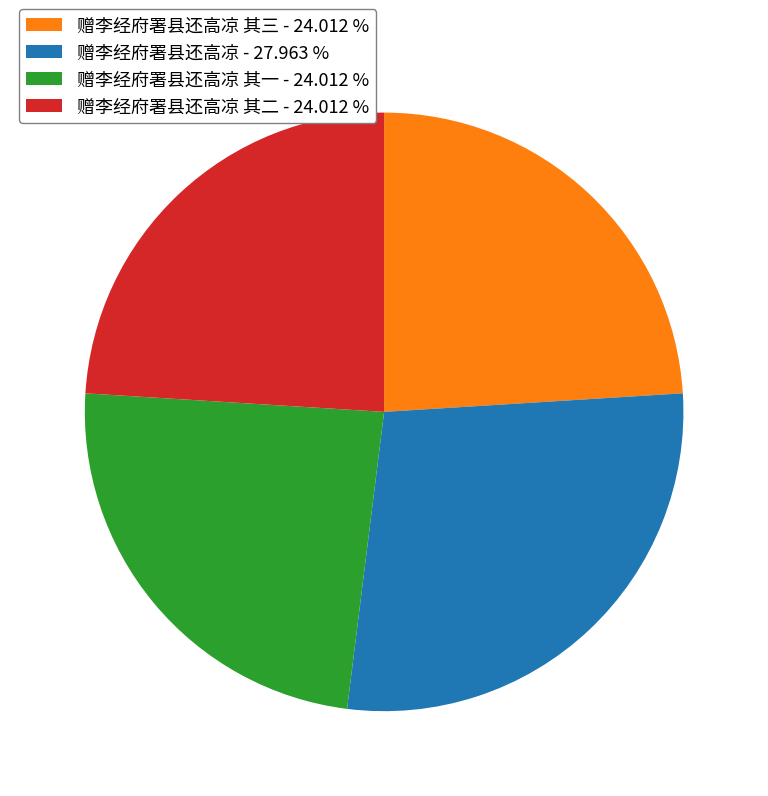

Do 赠李经府署县还高凉 其三 - 24.012 % and 赠李经府署县还高凉 其一 - 24.012 % together represent more than half of the pie?

No